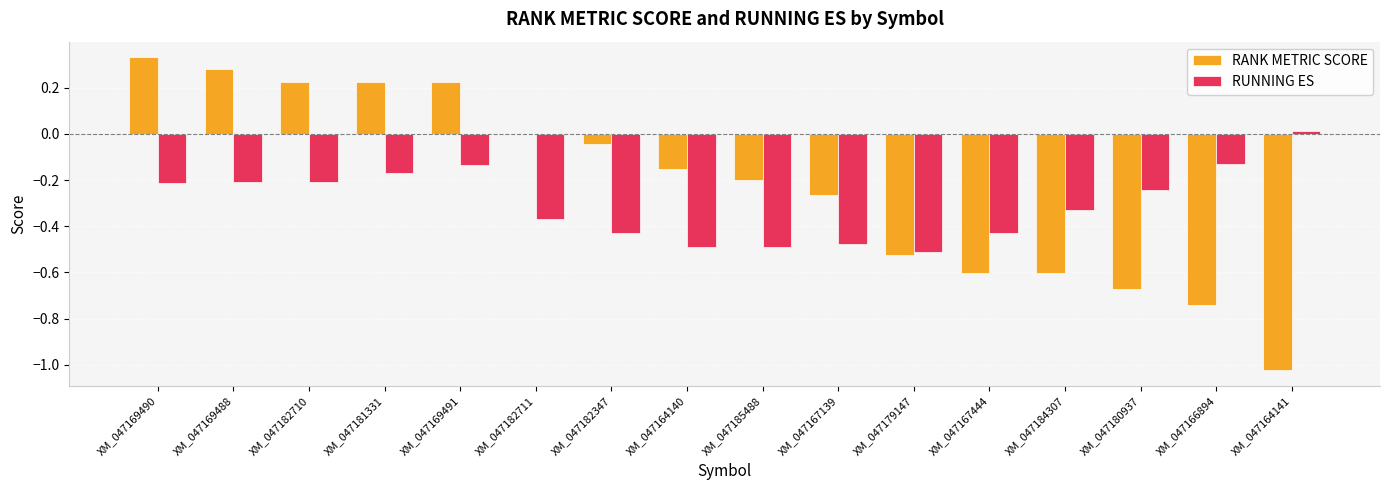

Is it true that RUNNING ES equals -0.2 at XM_047182710?

True